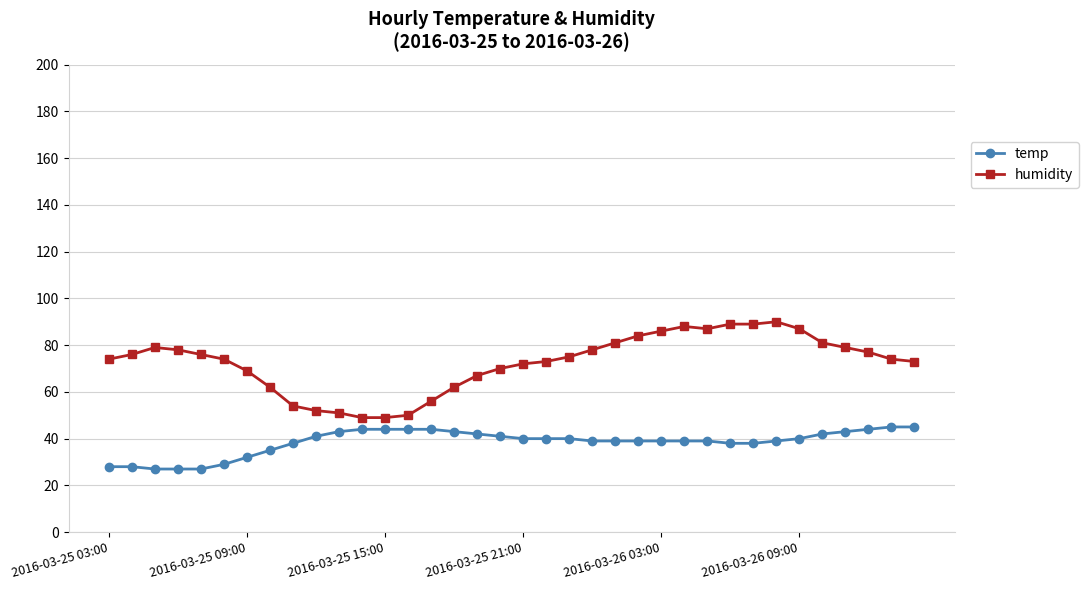

Which series has the largest total across all categories?

humidity